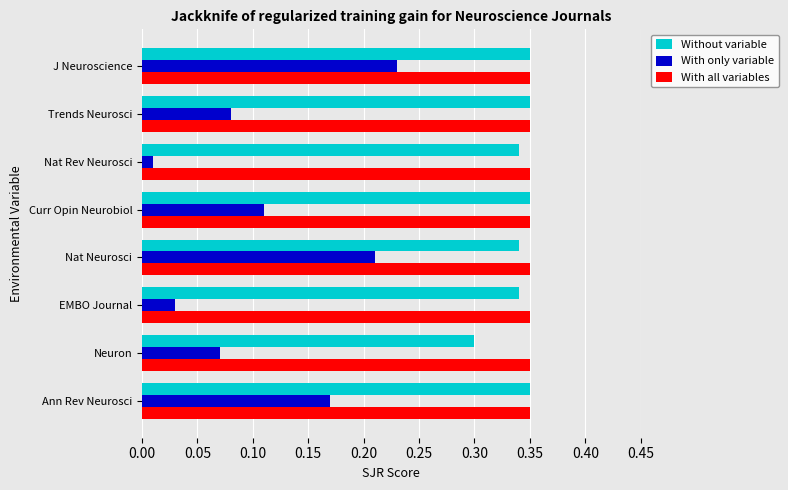

At how many categories does at least one series exceed 0?

8